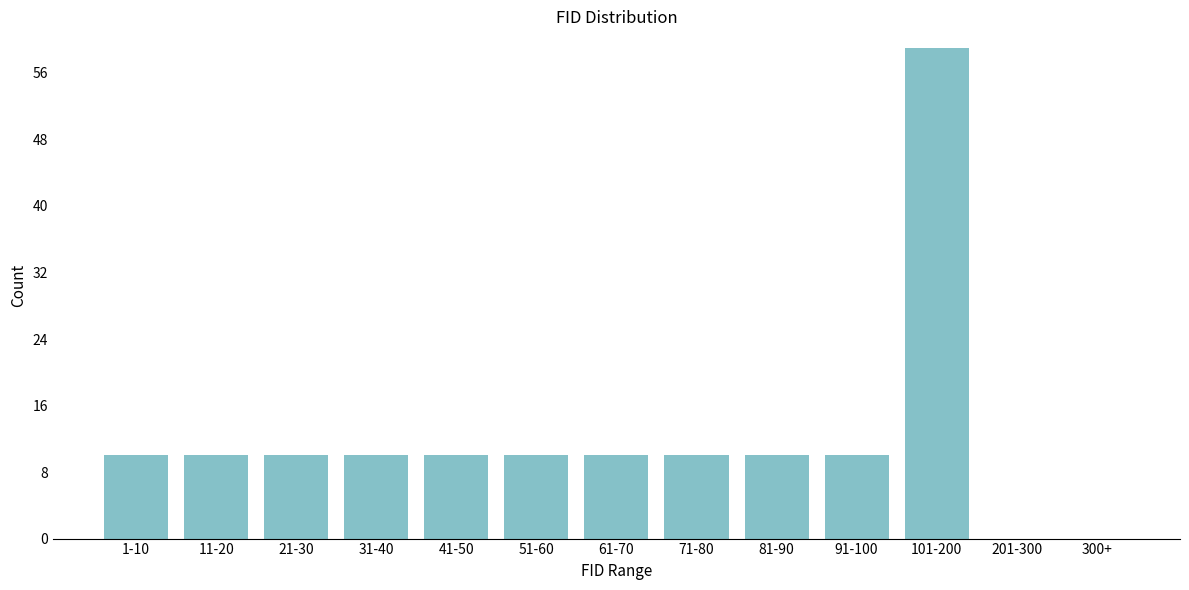

Reading left to right, list all the values displayed in this chart.

1-10=10	11-20=10	21-30=10	31-40=10	41-50=10	51-60=10	61-70=10	71-80=10	81-90=10	91-100=10	101-200=59	201-300=0	300+=0